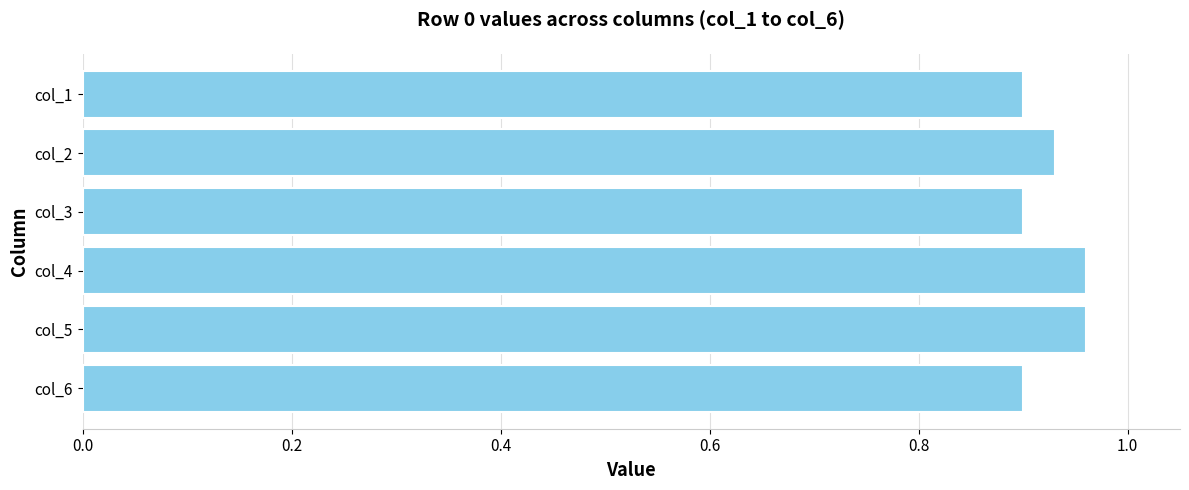

What is the difference between the maximum and minimum values?

0.1